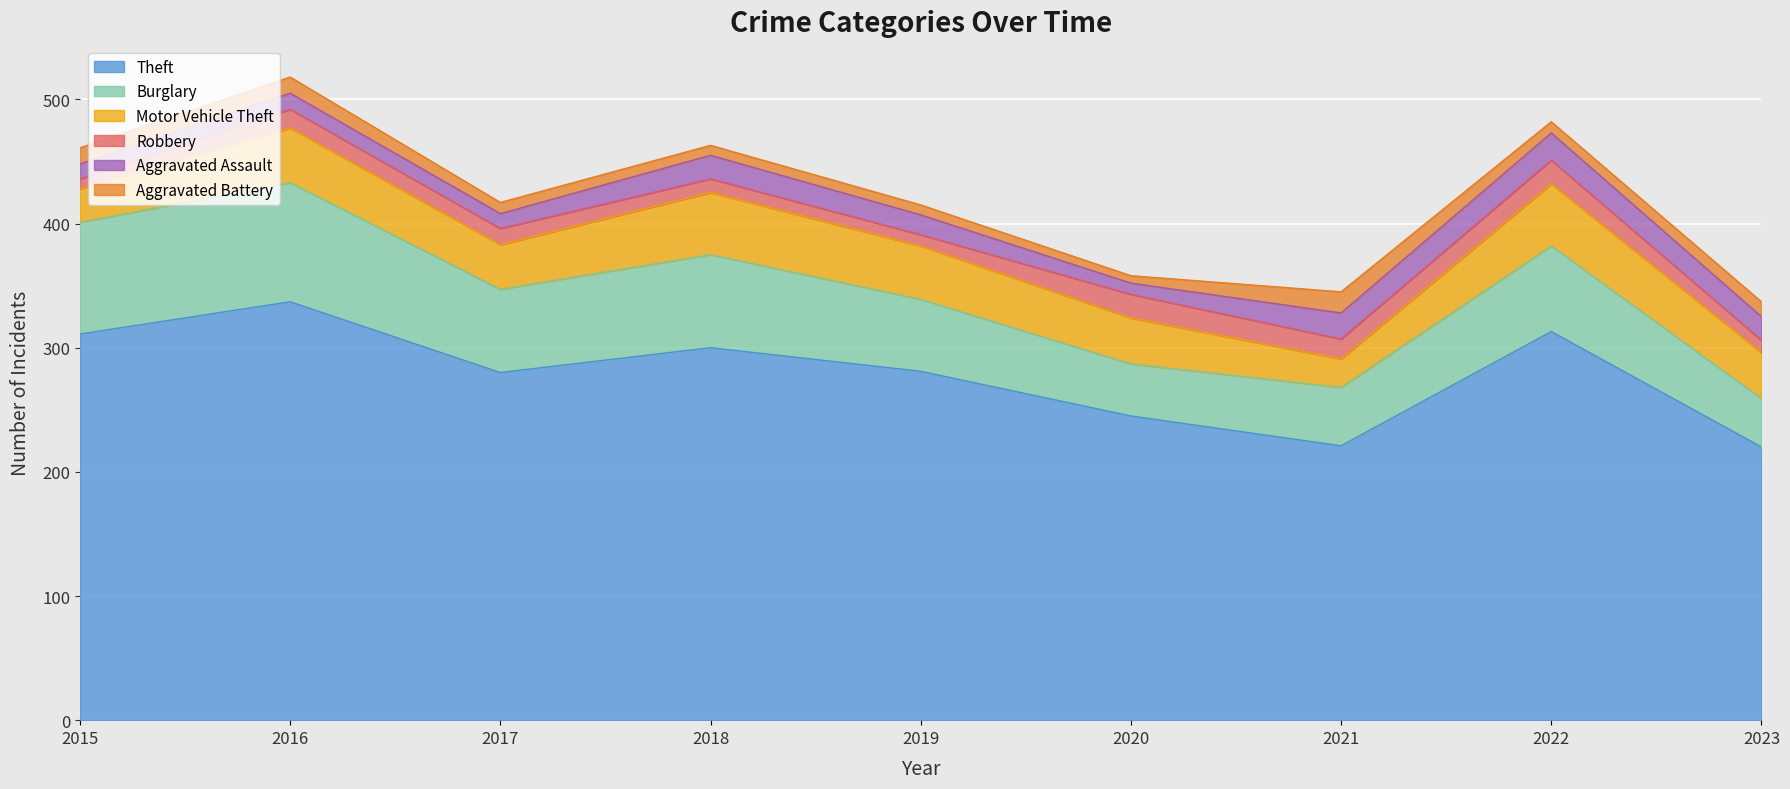

What is the minimum value for Aggravated Battery?

6